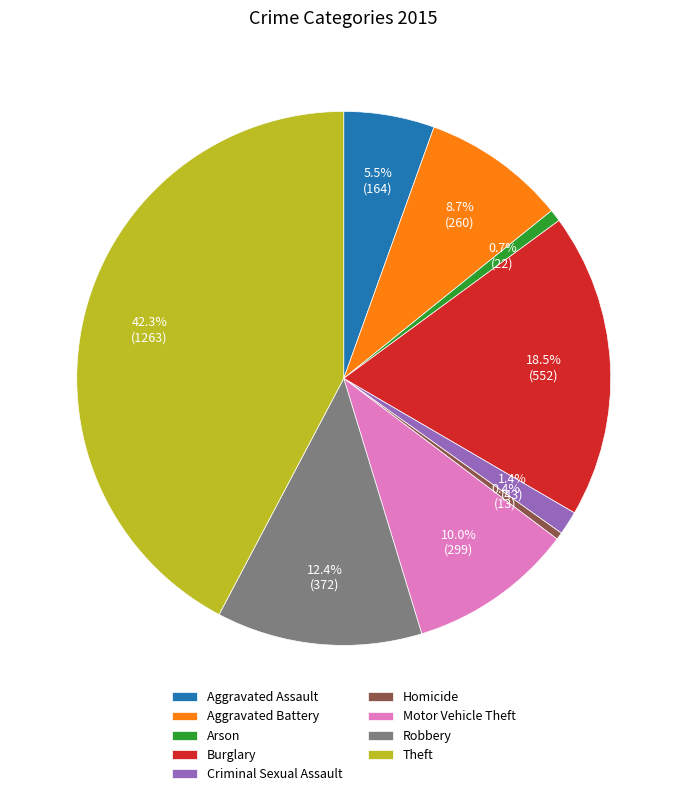

Does Robbery represent more than half of the total?

No